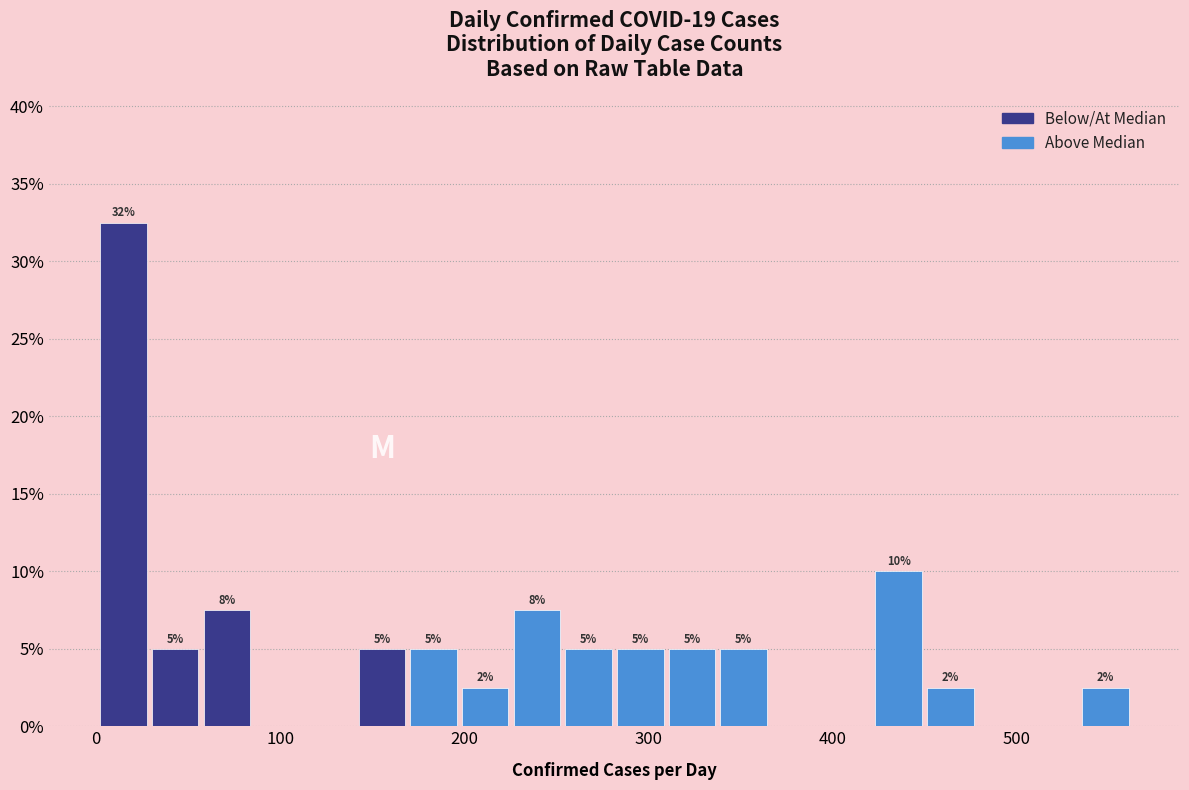

Read against the x-axis, roughly where is the centre of the tallest bar?

20